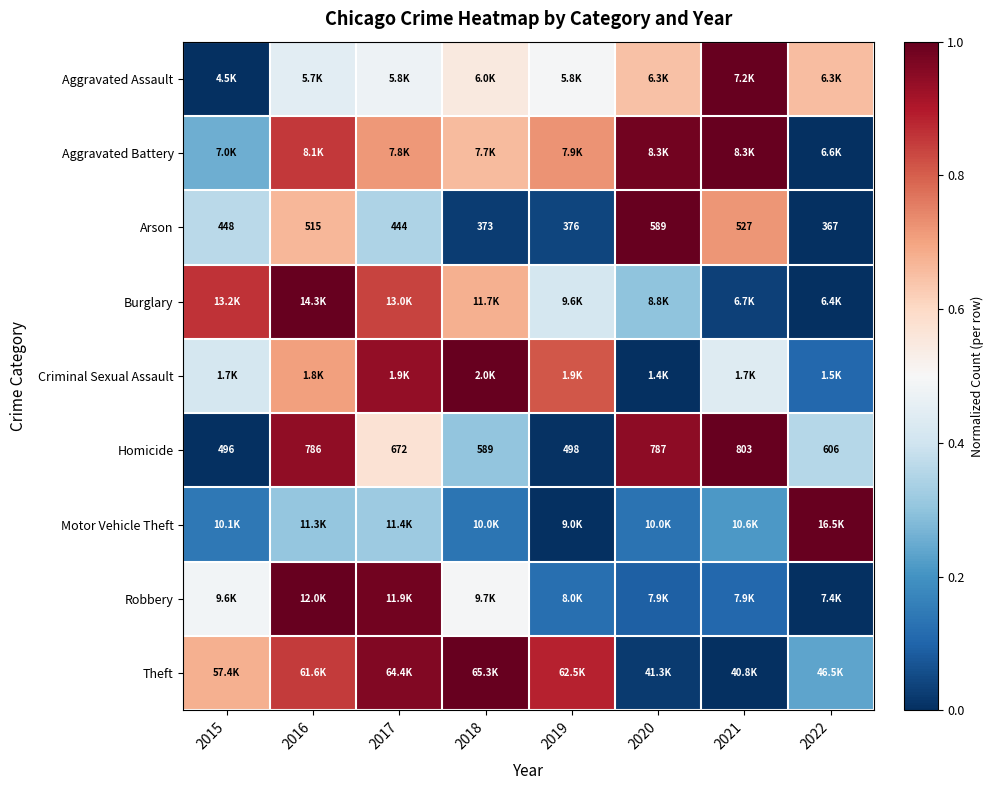

True or false: Homicide has a value of 0.0 at 2019.

False